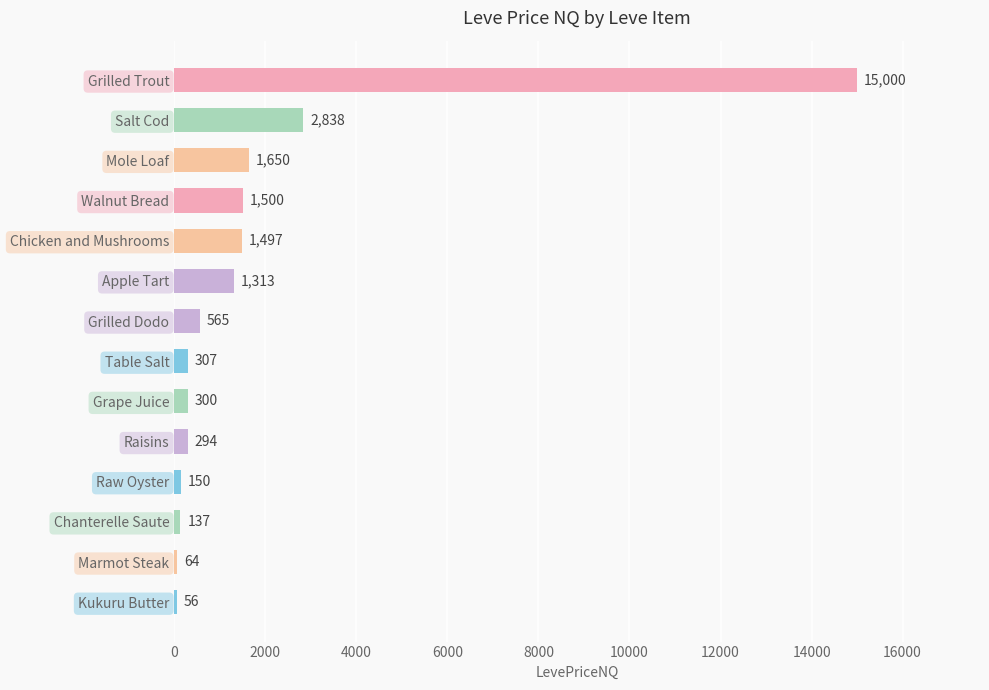

Rank the categories by value from highest to lowest.

Grilled Trout, Salt Cod, Mole Loaf, Walnut Bread, Chicken and Mushrooms, Apple Tart, Grilled Dodo, Table Salt, Grape Juice, Raisins, Raw Oyster, Chanterelle Saute, Marmot Steak, Kukuru Butter